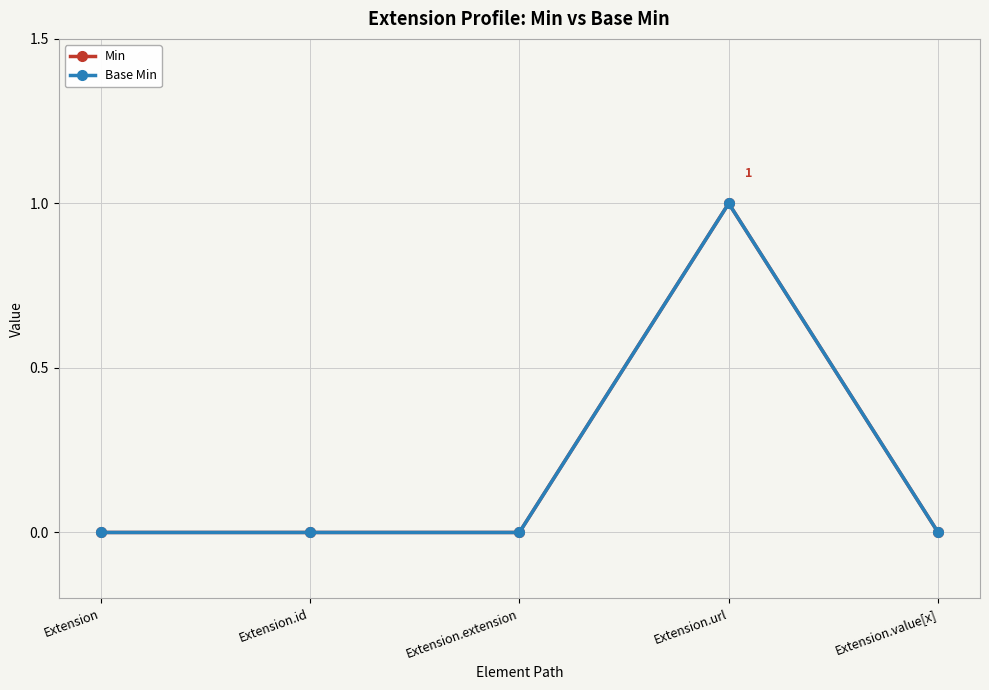

True or false: Min has a value of -1 at Extension.value[x].

False